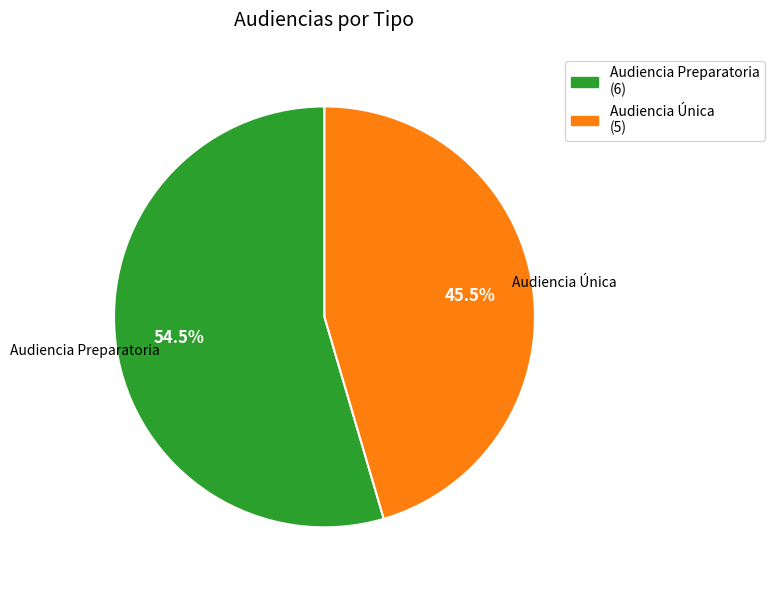

Which slice represents more than half of the pie?

Audiencia Preparatoria